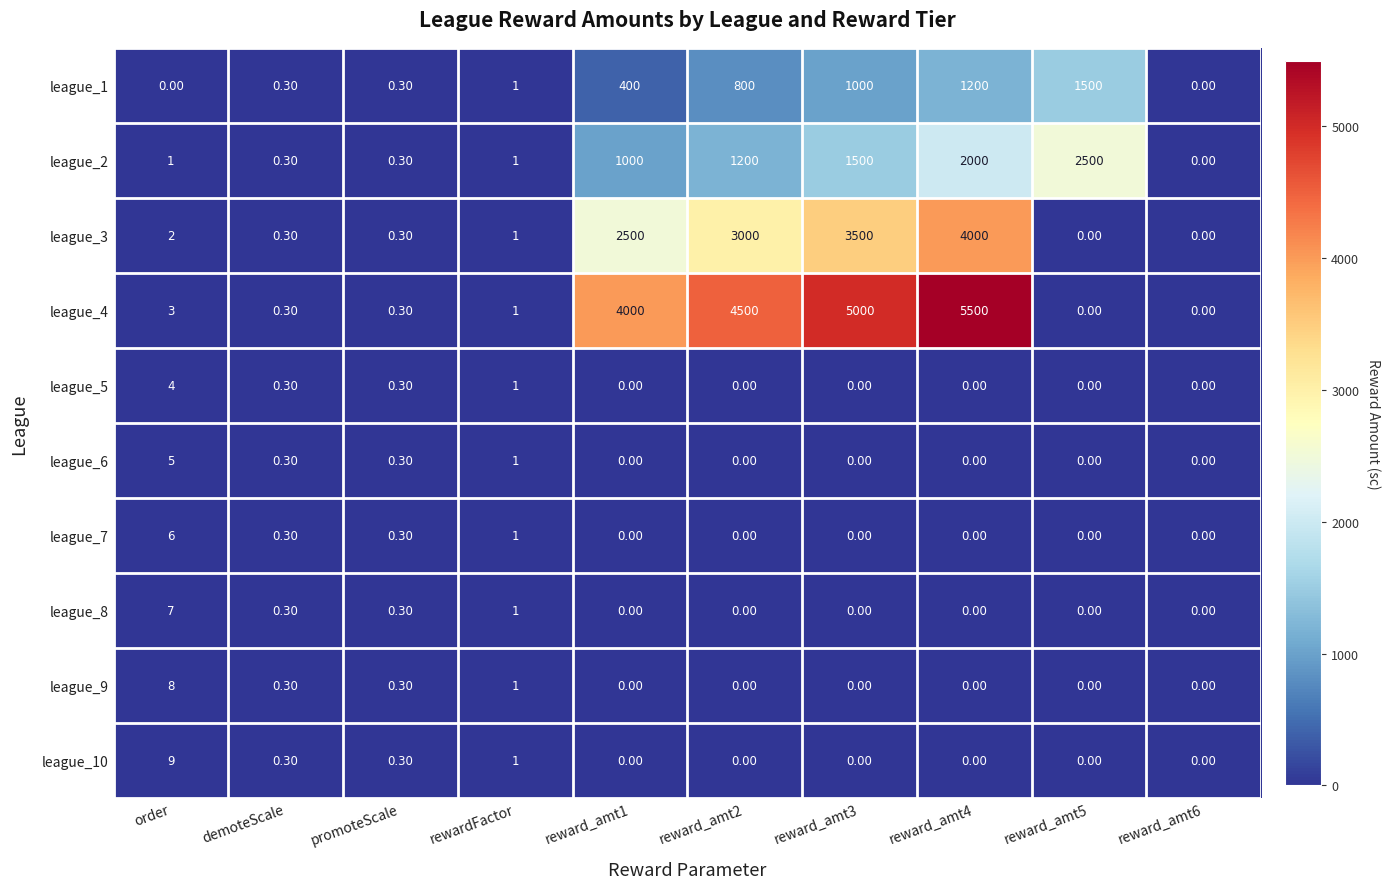

Rank the series by their maximum value, from lowest to highest.

league_5, league_6, league_7, league_8, league_9, league_10, league_1, league_2, league_3, league_4